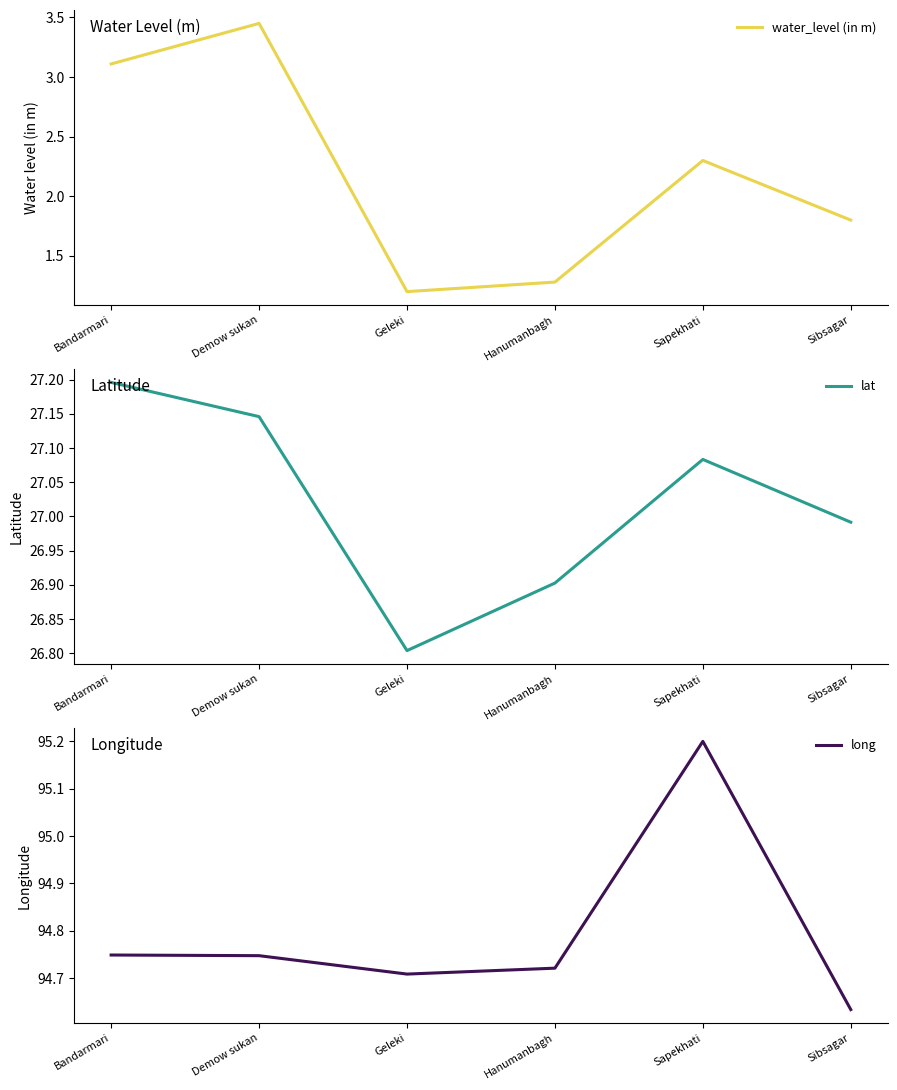

The water_level (in m) series shows 3.1 at Bandarmari. True or false?

True